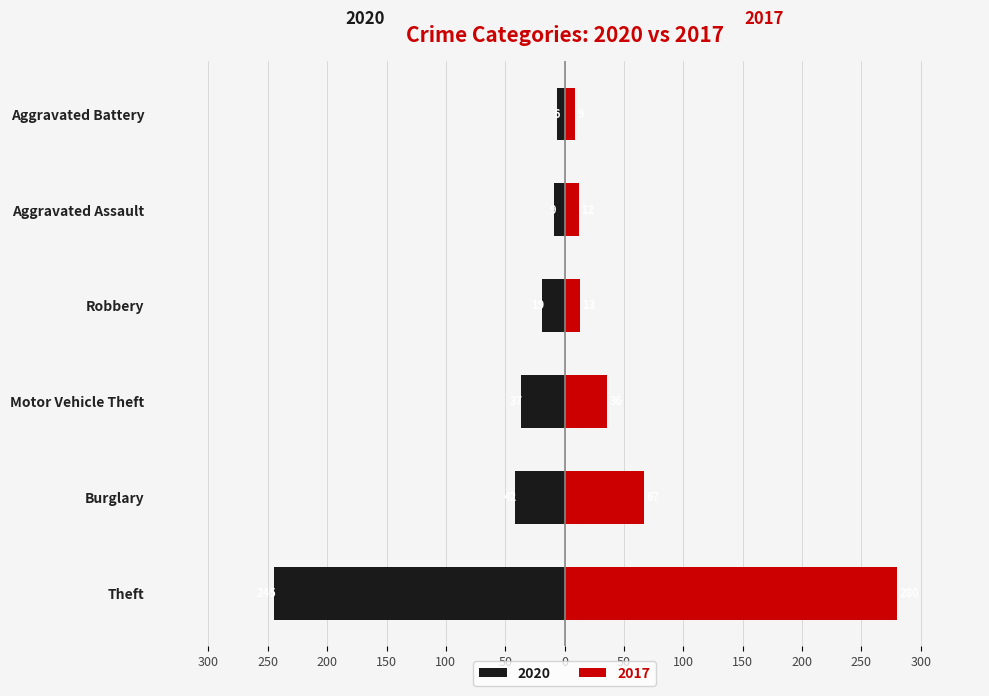

What are all the series names shown in the legend?

2020, 2017